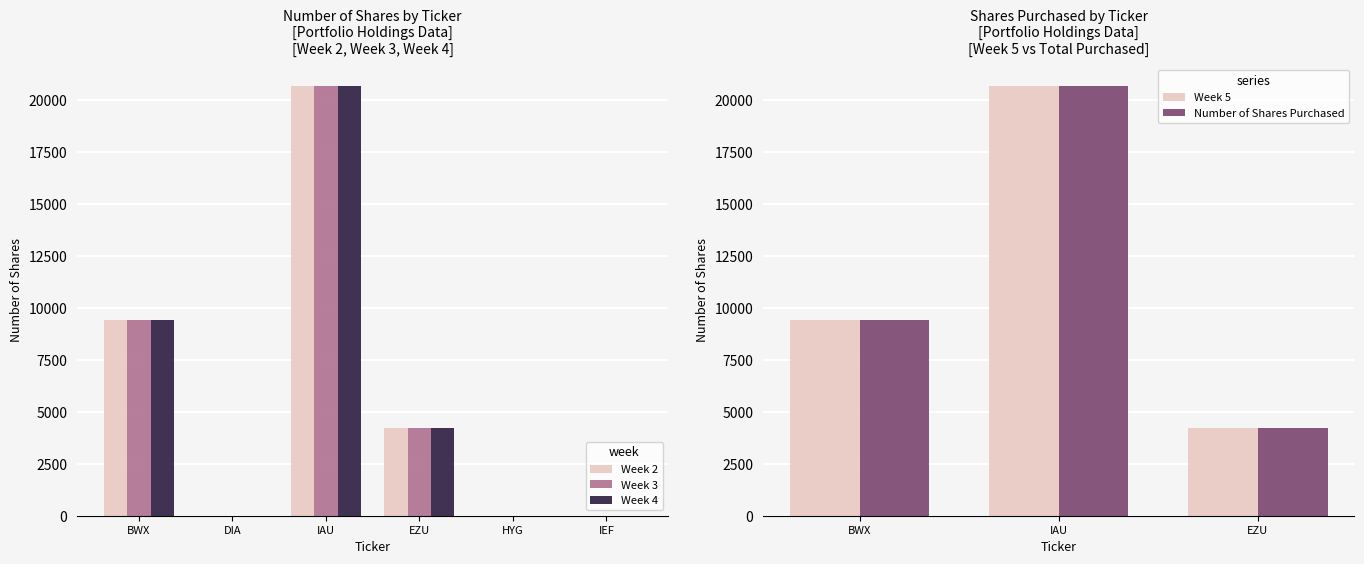

At which label does Week 2 reach its peak?

IAU